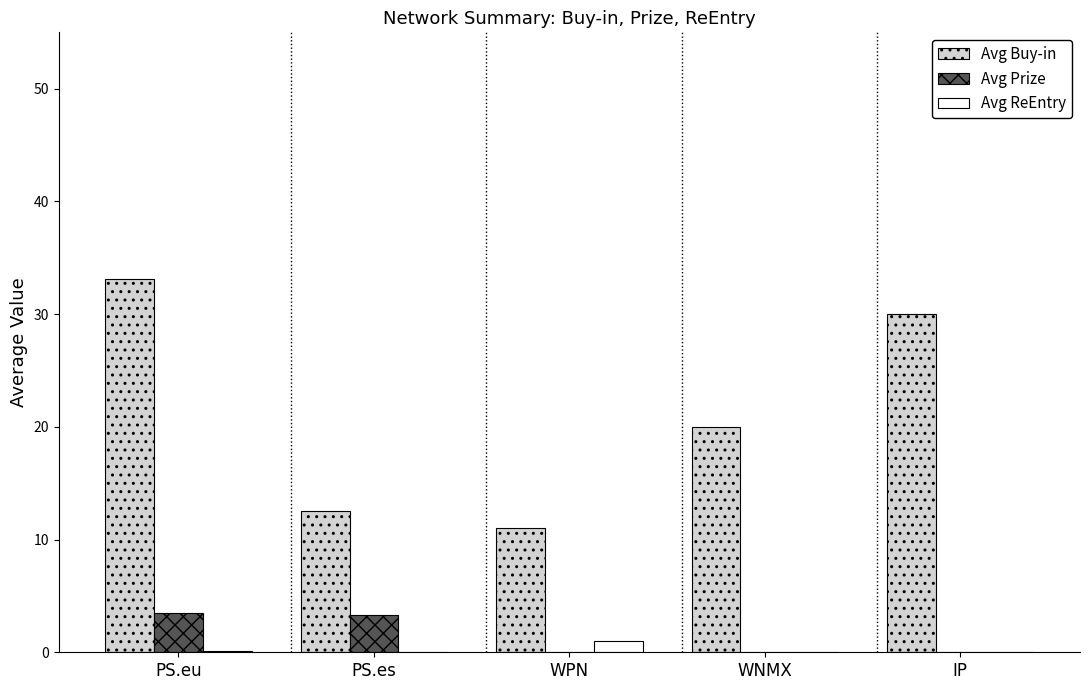

The Avg Buy-in series shows 30.7 at WNMX. True or false?

False